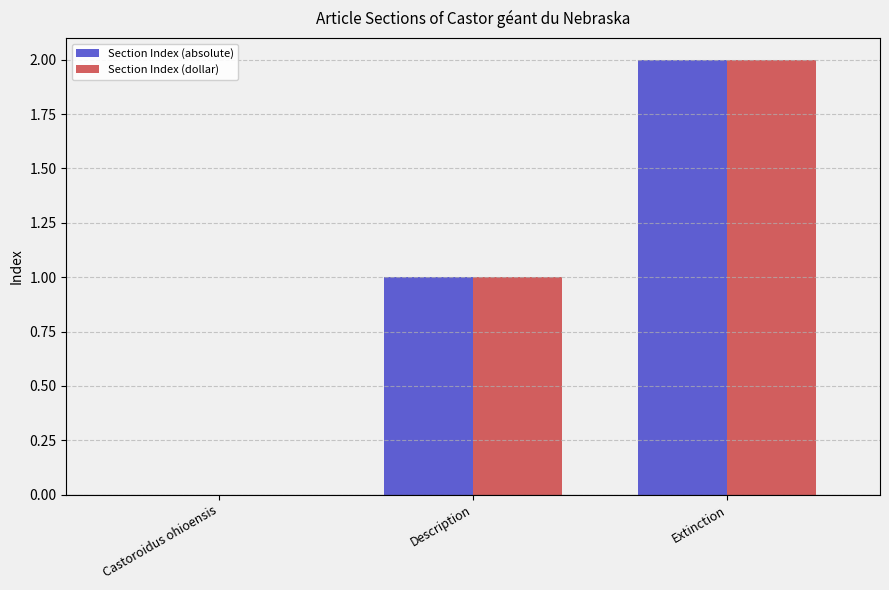

Reading left to right, transcribe all the data shown in this chart.

Section Index (absolute): Castoroidus ohioensis=0	Description=1	Extinction=2
Section Index (dollar): Castoroidus ohioensis=0	Description=1	Extinction=2